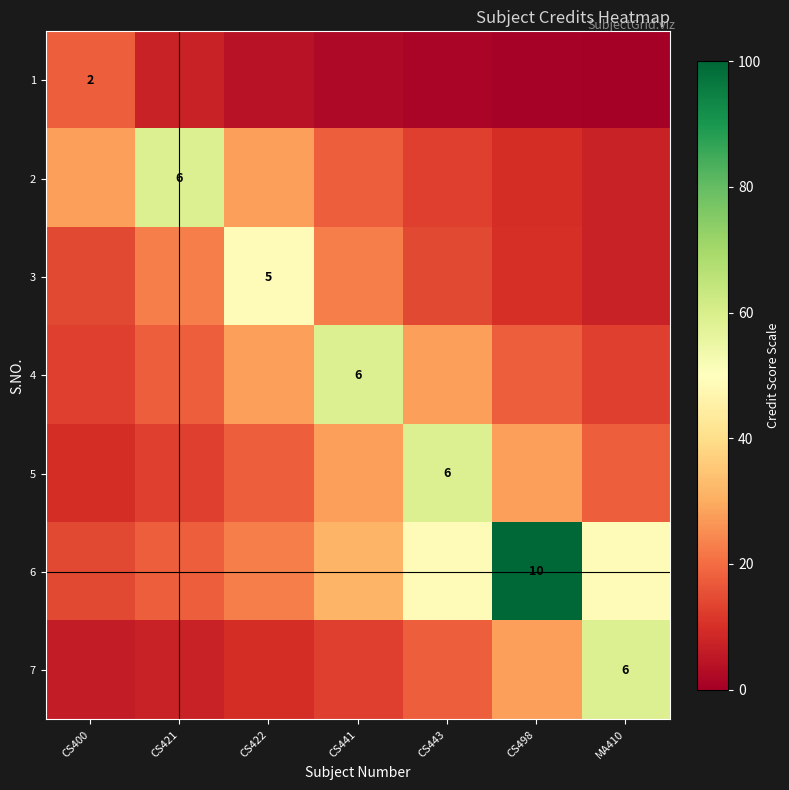

What is the difference between the maximum and second lowest values in the 7 series?

51.5